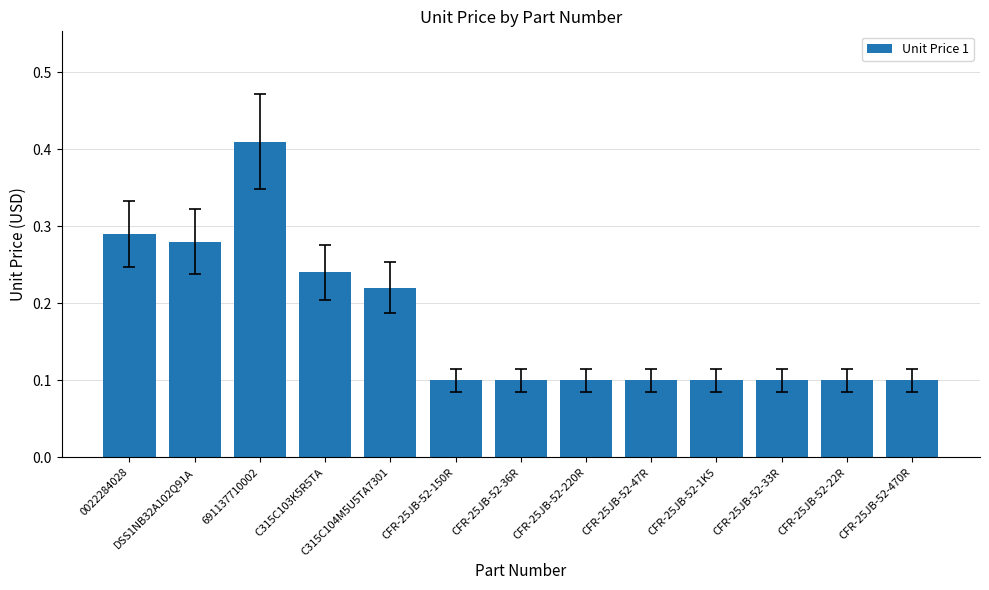

How many values are between 0 and 1?

13